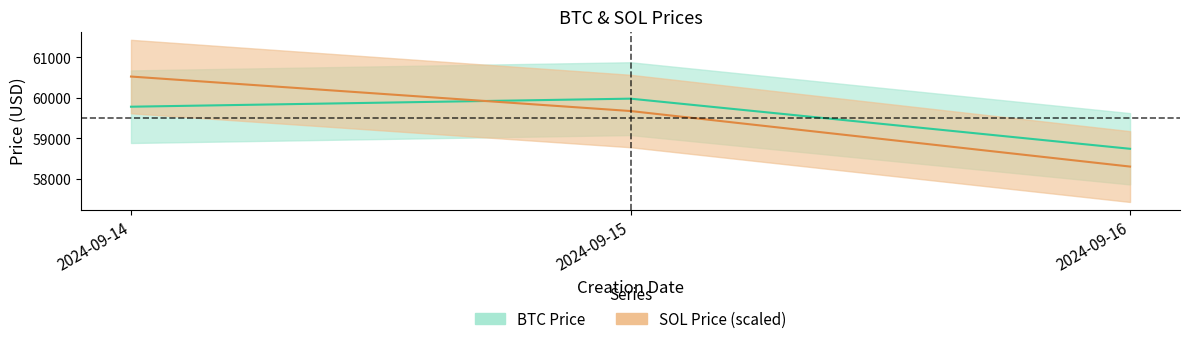

Where does the SOL Price series first go above 59676?

2024-09-14